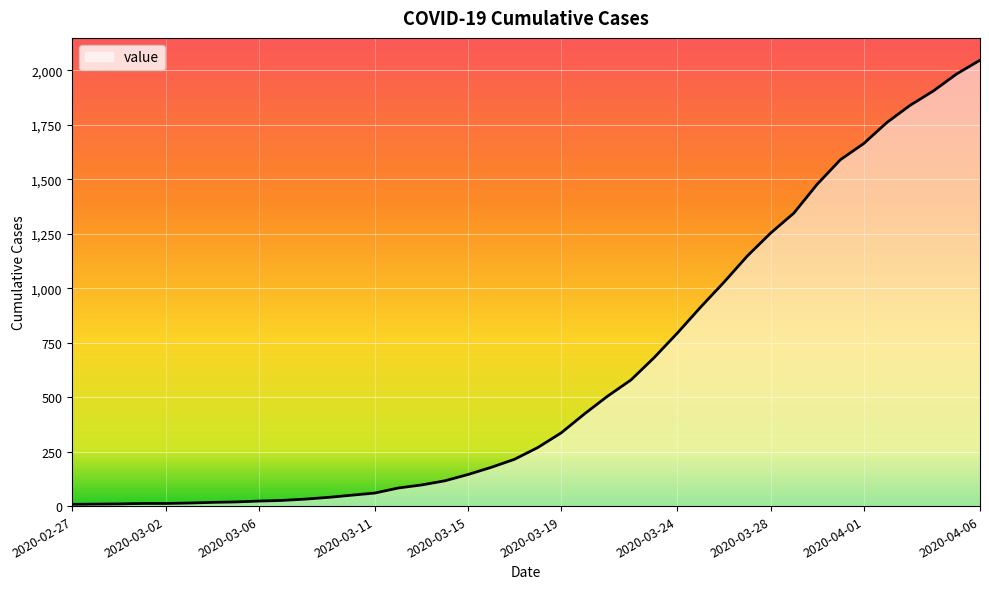

What is the difference between the maximum and minimum values?

2039